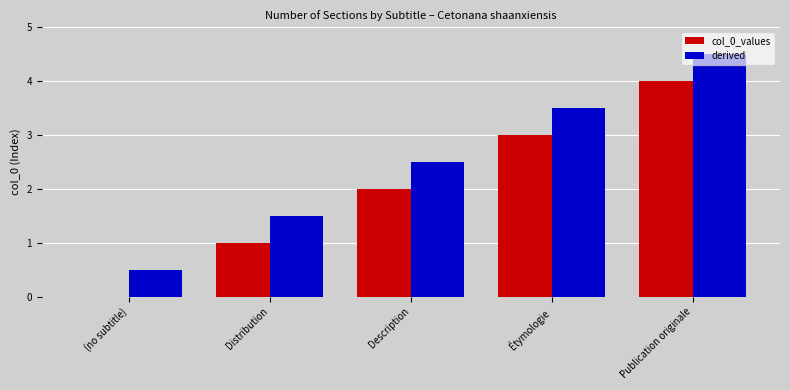

Is it true that col_0_values equals 3.0 at Étymologie?

True